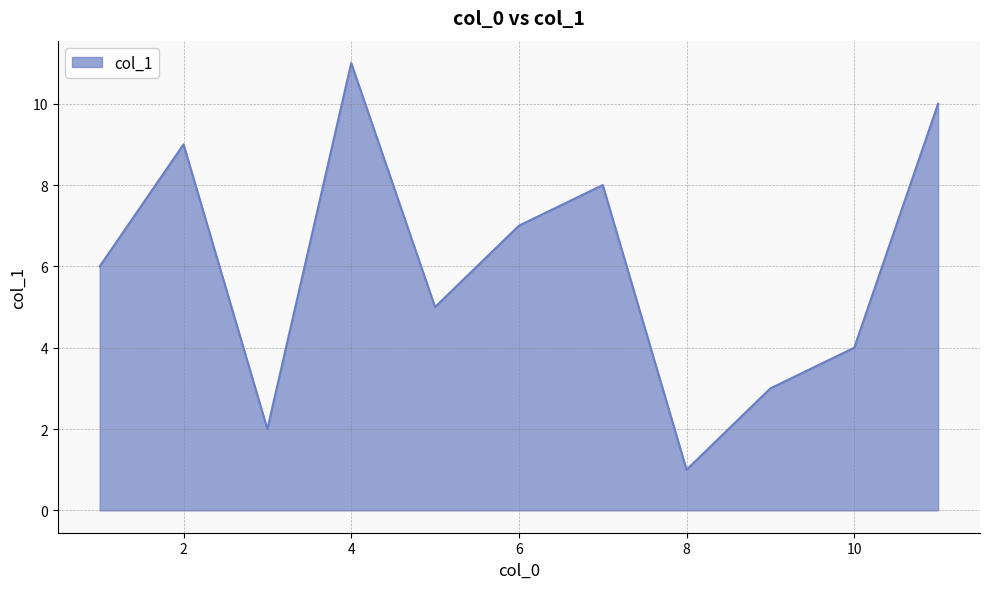

What is the maximum value shown in the chart?

11